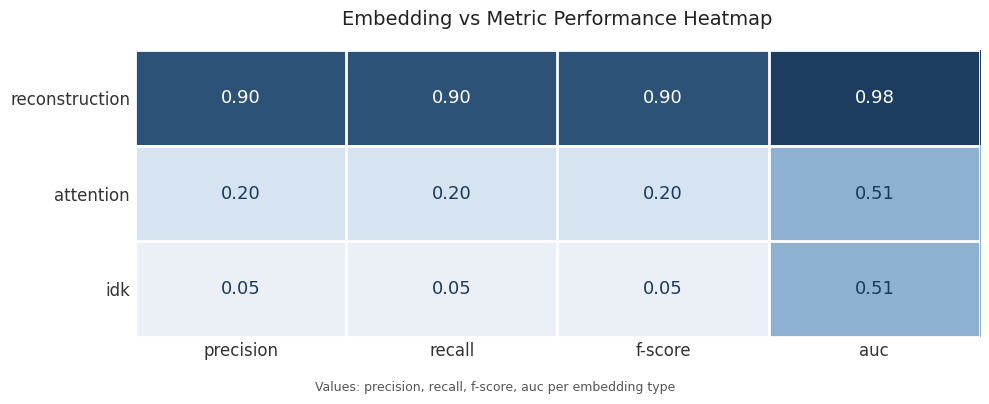

At which label does attention reach its peak?

auc